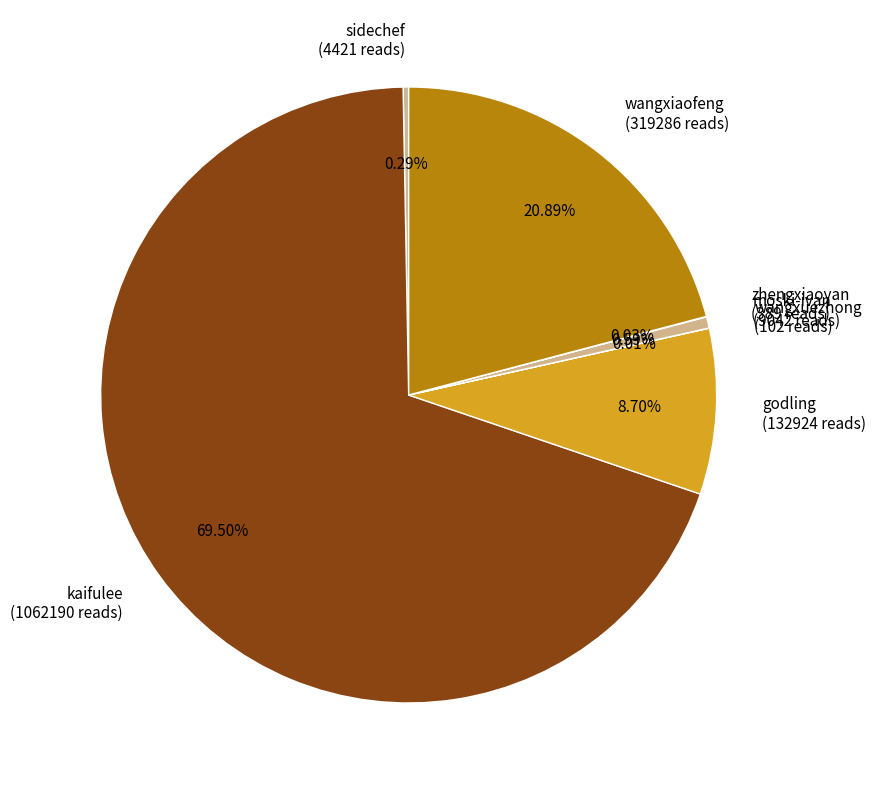

To the nearest percent, what is the average slice percentage?

14%